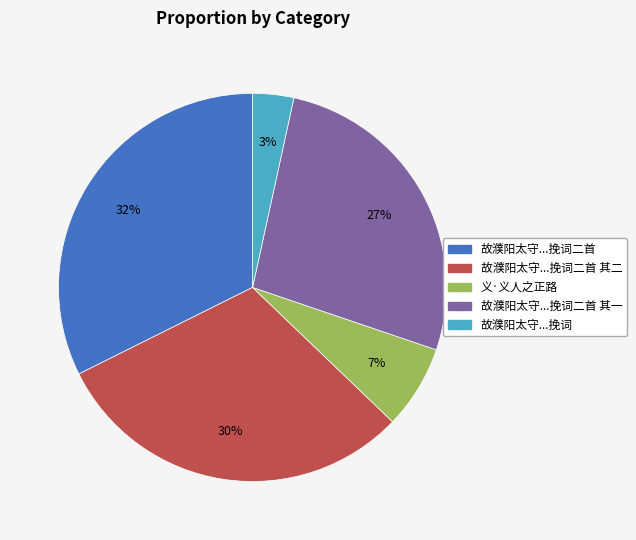

To the nearest percent, what is the average slice percentage?

20%